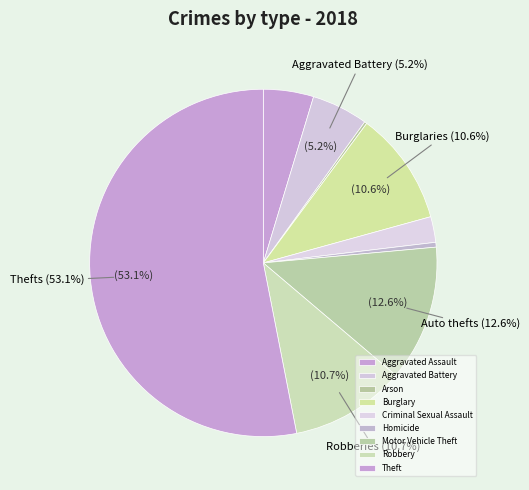

What is the change in value from Homicide to Motor Vehicle Theft?

+684